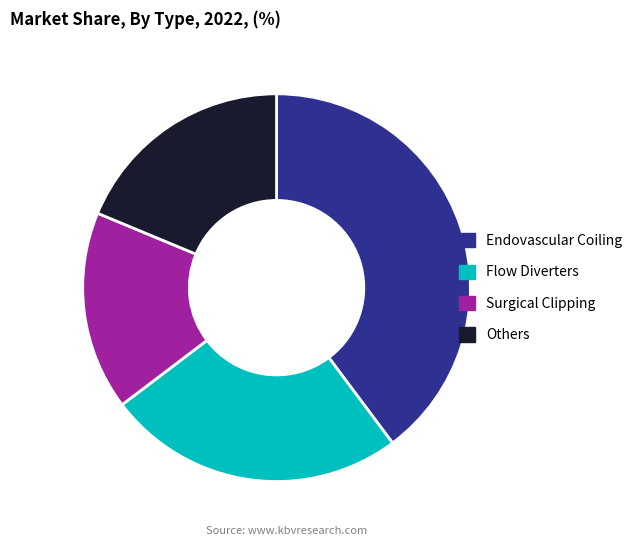

Do Surgical Clipping and Flow Diverters together represent more than half of the pie?

No